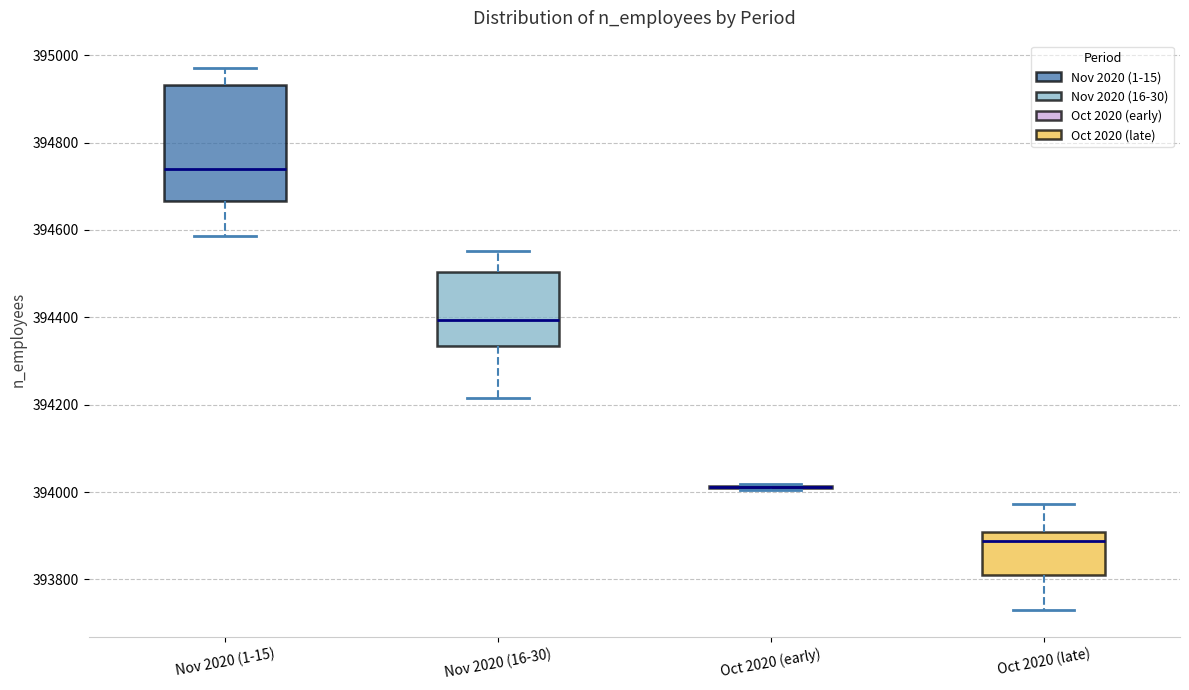

Which box is the tallest, from its lower edge to its upper edge?

Nov 2020 (1-15)